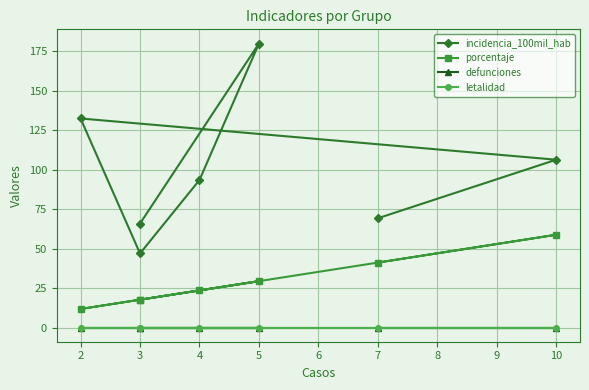

Rank the series by their maximum value, from highest to lowest.

incidencia_100mil_hab, porcentaje, defunciones, letalidad